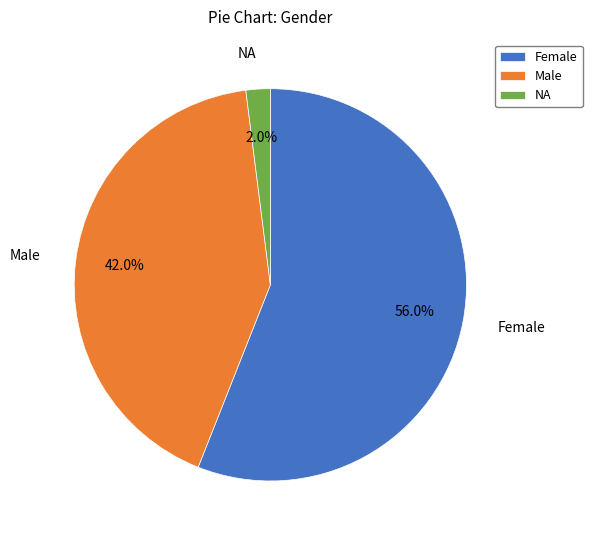

Which slice is the smallest?

NA